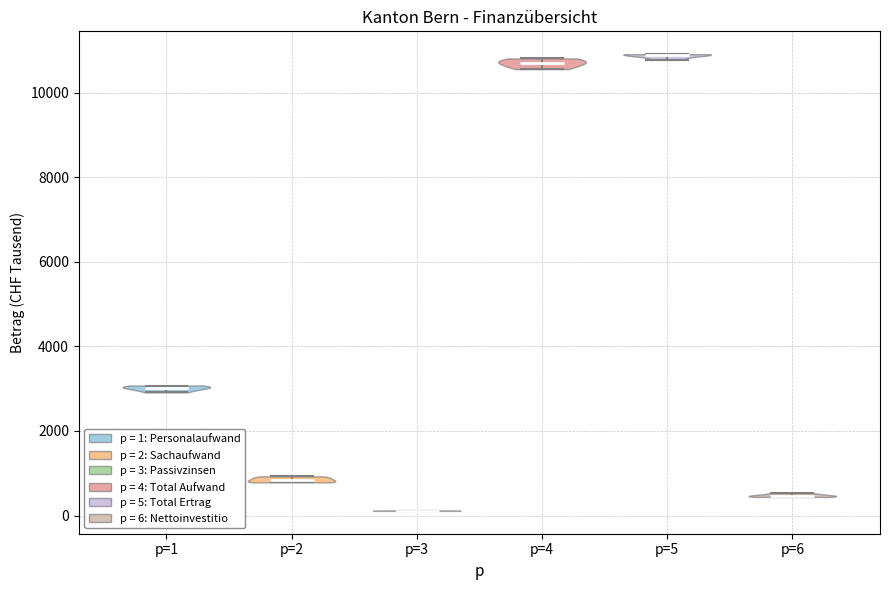

Reading left to right, read every violin against the y-axis: where its median line is, and the lowest and highest points it reaches. The values are not printed on the chart, so give them approximately, as read against the axis.

p=1: median line 3000, lowest point 3000, highest point 3000
p=2: median line 800, lowest point 800, highest point 1000
p=3: median line 200, lowest point 200, highest point 200
p=4: median line 10800, lowest point 10600, highest point 10800
p=5: median line 10800, lowest point 10800, highest point 11000
p=6: median line 400, lowest point 400, highest point 600